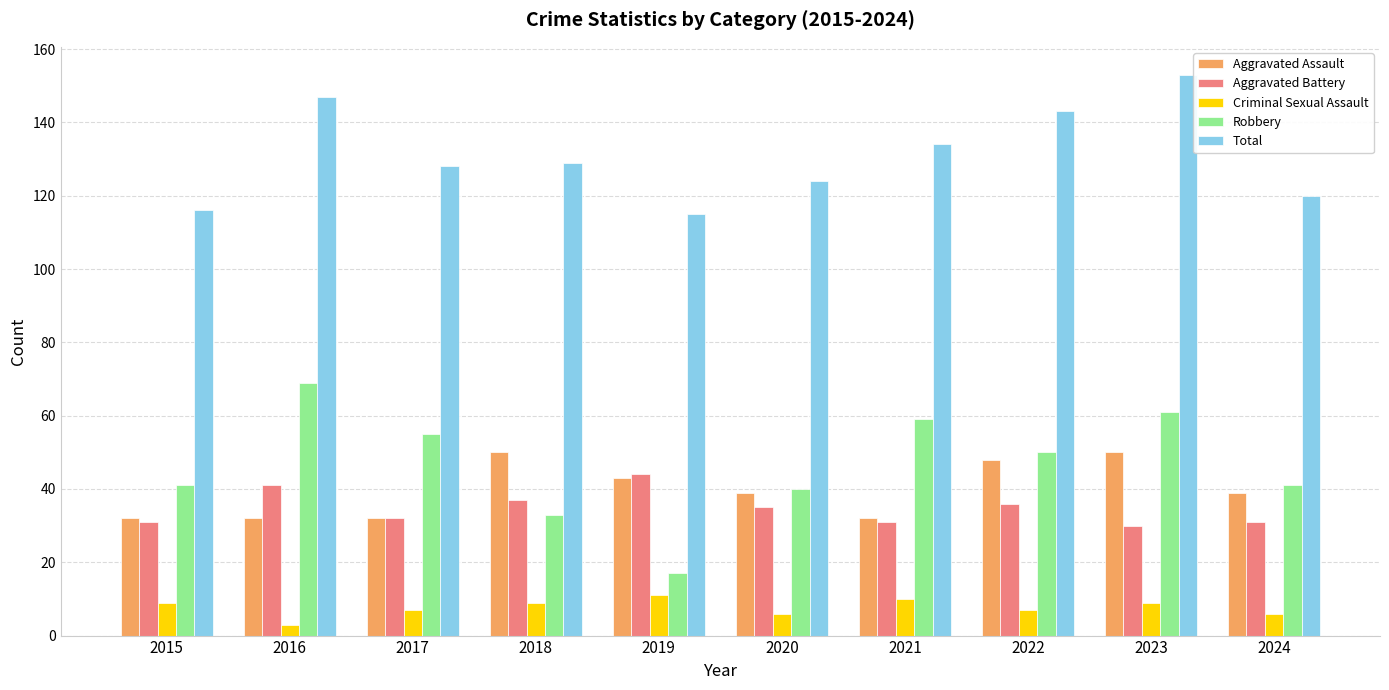

Reading right to left, list all the values displayed in this chart.

Aggravated Assault: 39	50	48	32	39	43	50	32	32	32
Aggravated Battery: 31	30	36	31	35	44	37	32	41	31
Criminal Sexual Assault: 6	9	7	10	6	11	9	7	3	9
Robbery: 41	61	50	59	40	17	33	55	69	41
Total: 120	153	143	134	124	115	129	128	147	116